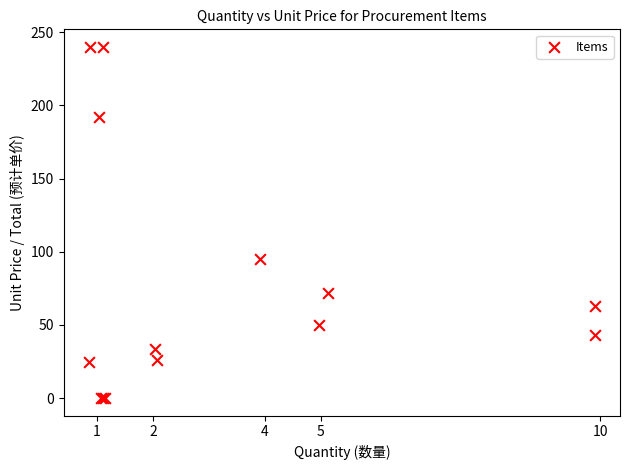

What Y value in the scatter plot is closest to 120?

95.0